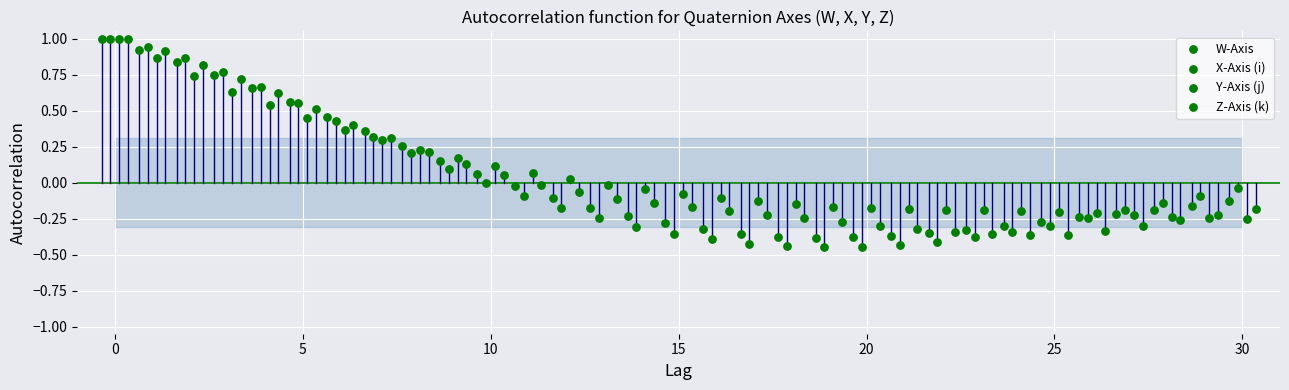

Which series contains the lowest Y value?

X-Axis (i)